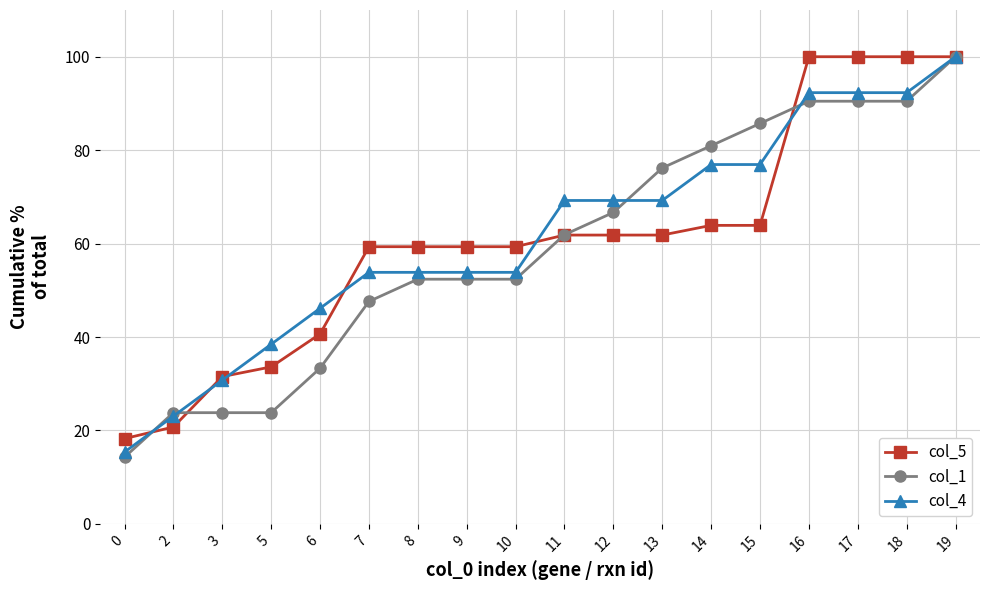

True or false: col_1 has a value of 15.6 at 5.

False